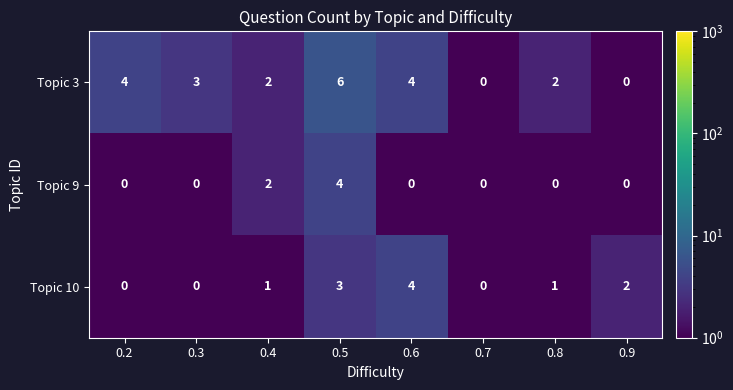

Which series has the largest range (max minus min)?

Topic 3